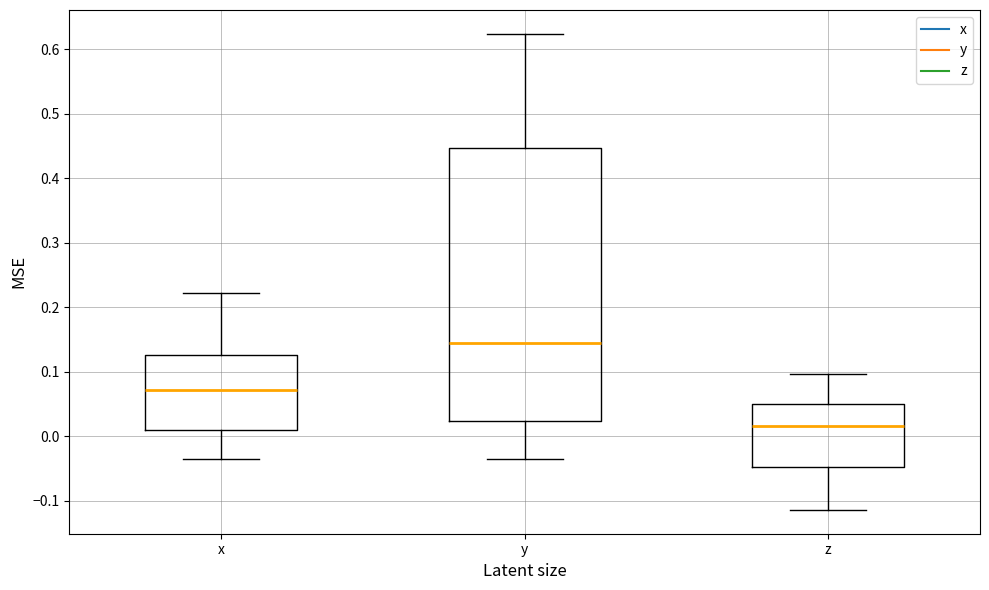

Where is the lower edge of the box for x on the y-axis? The values are not printed on the chart, so give them approximately, as read against the axis.

0.01